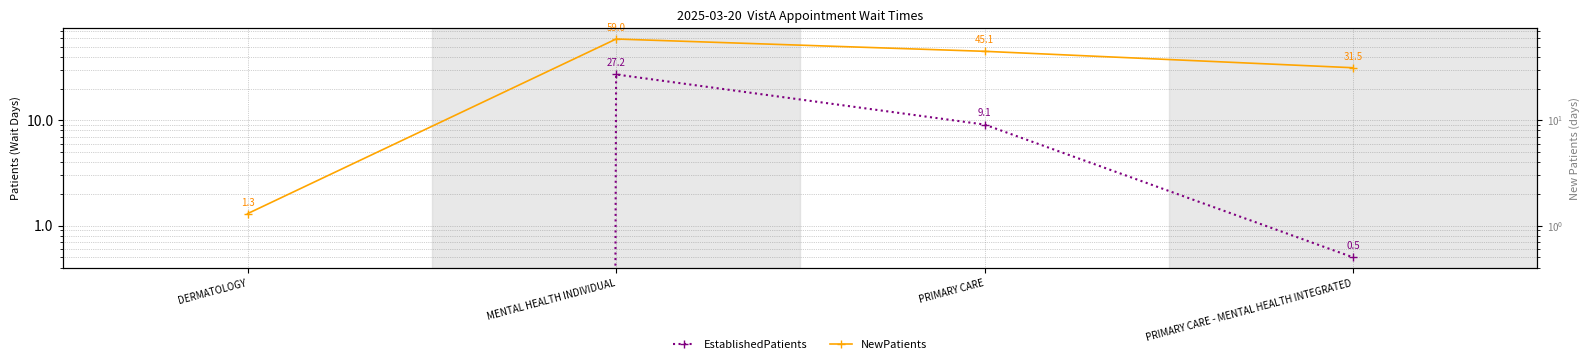

Which series has the widest spread of values?

NewPatients